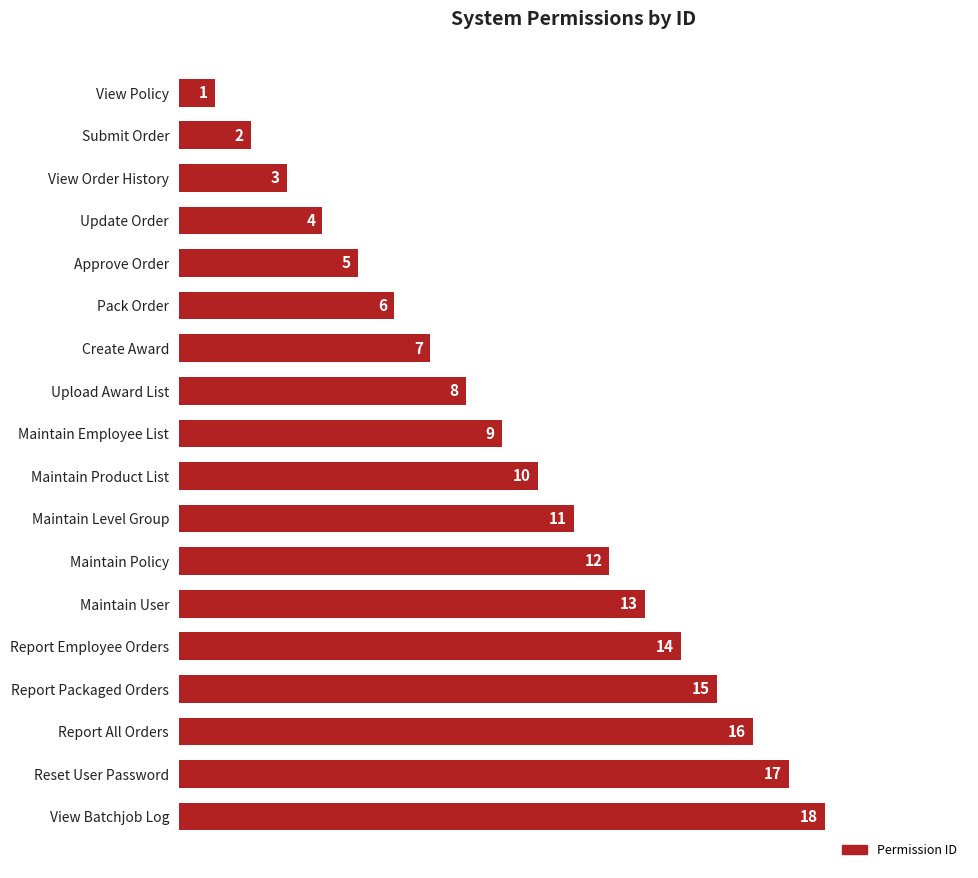

The value at Create Award is 3. True or false?

False